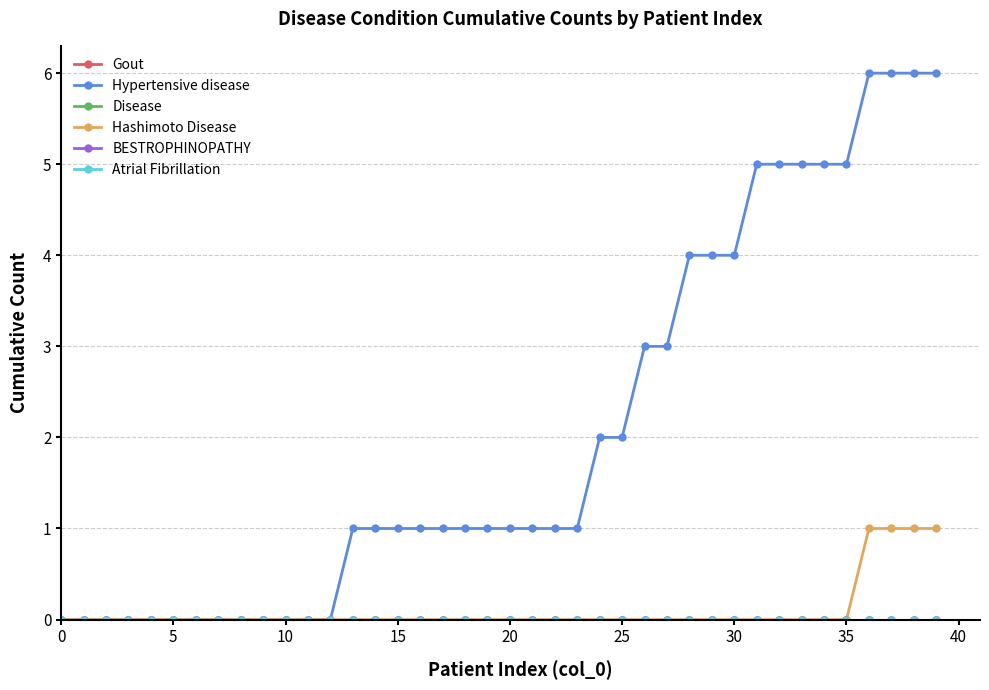

Reading right to left, extract all data points from this chart.

Gout: 0	0	0	0	0	0	0	0	0	0	0	0	0	0	0	0	0	0	0	0	0	0	0	0	0	0	0	0	0	0	0	0	0	0	0	0	0	0	0	0
Hypertensive disease: 6	6	6	6	5	5	5	5	5	4	4	4	3	3	2	2	1	1	1	1	1	1	1	1	1	1	1	0	0	0	0	0	0	0	0	0	0	0	0	0
Disease: 0	0	0	0	0	0	0	0	0	0	0	0	0	0	0	0	0	0	0	0	0	0	0	0	0	0	0	0	0	0	0	0	0	0	0	0	0	0	0	0
Hashimoto Disease: 1	1	1	1	0	0	0	0	0	0	0	0	0	0	0	0	0	0	0	0	0	0	0	0	0	0	0	0	0	0	0	0	0	0	0	0	0	0	0	0
BESTROPHINOPATHY: 0	0	0	0	0	0	0	0	0	0	0	0	0	0	0	0	0	0	0	0	0	0	0	0	0	0	0	0	0	0	0	0	0	0	0	0	0	0	0	0
Atrial Fibrillation: 0	0	0	0	0	0	0	0	0	0	0	0	0	0	0	0	0	0	0	0	0	0	0	0	0	0	0	0	0	0	0	0	0	0	0	0	0	0	0	0